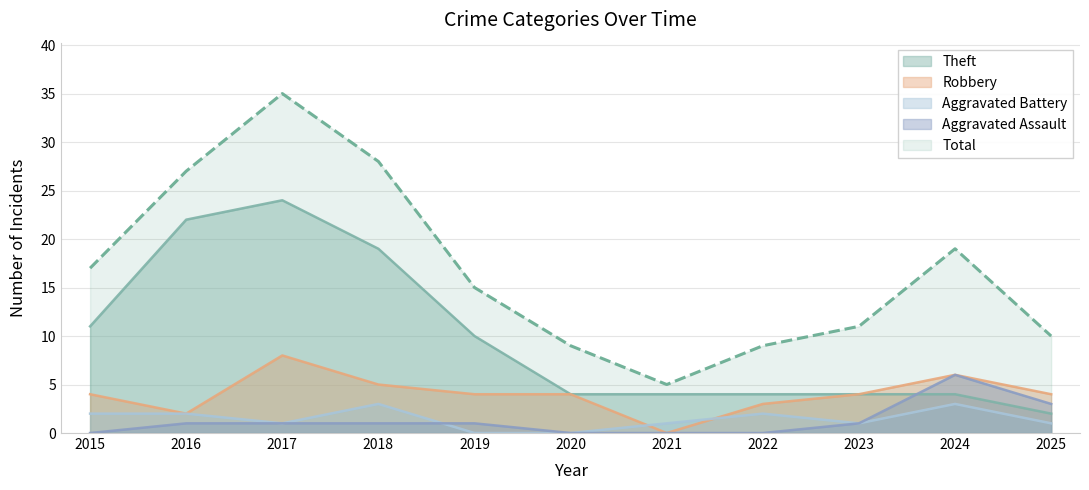

The Total series shows 9 at 2016. True or false?

False